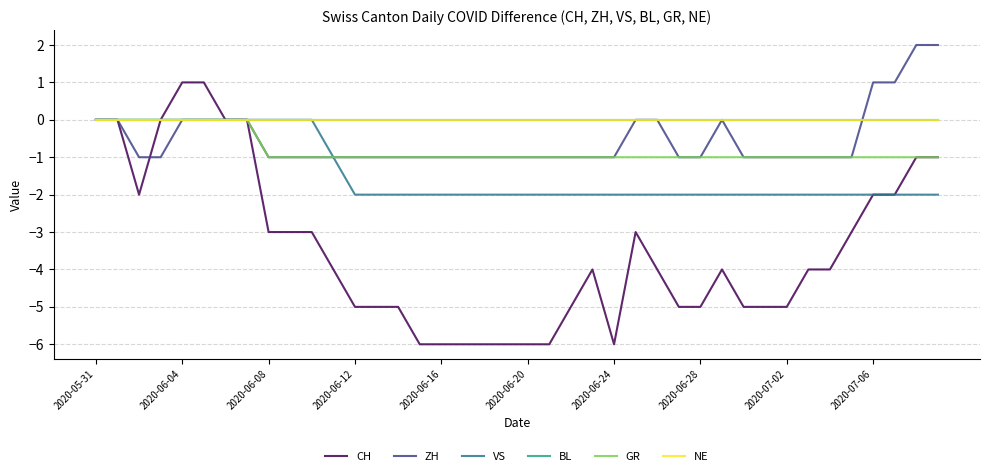

Which series has the largest total across all categories?

BL